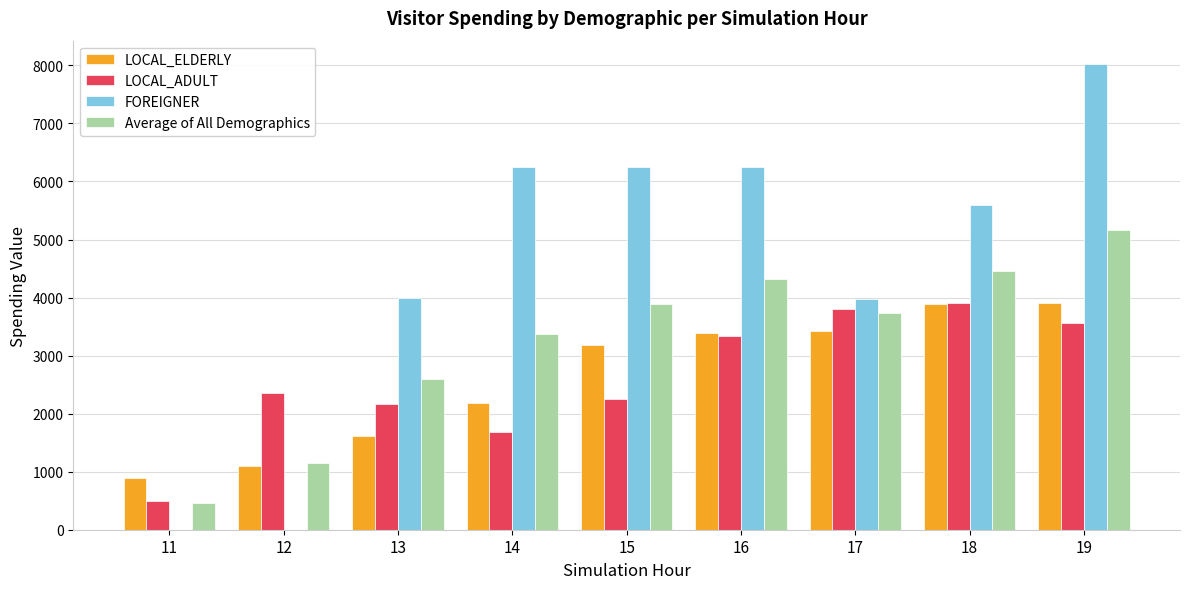

What is the highest value of the FOREIGNER series?

8025.0